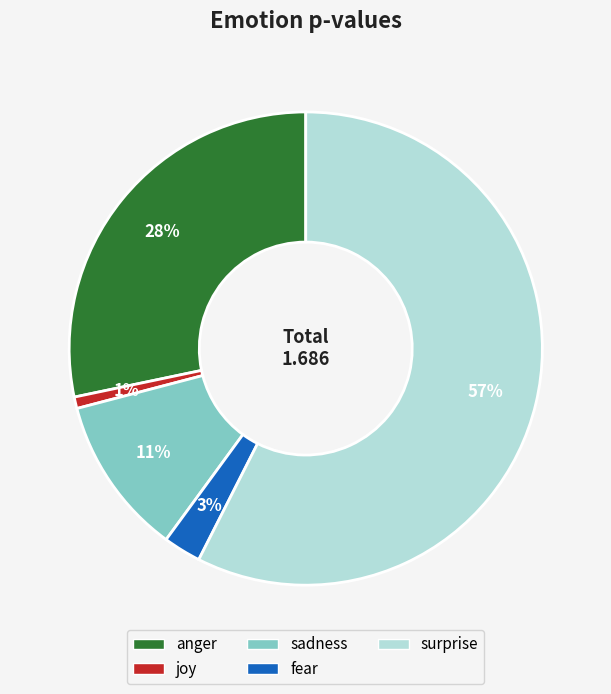

Is there any slice that represents more than half of the pie?

Yes